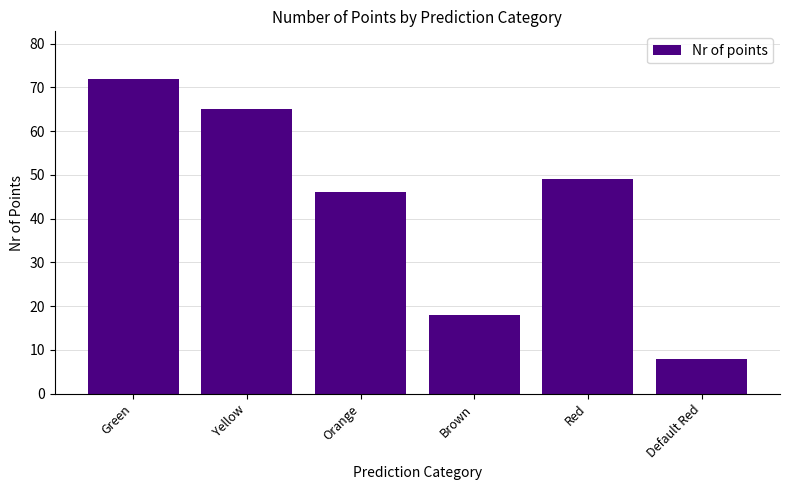

What is the average value?

43